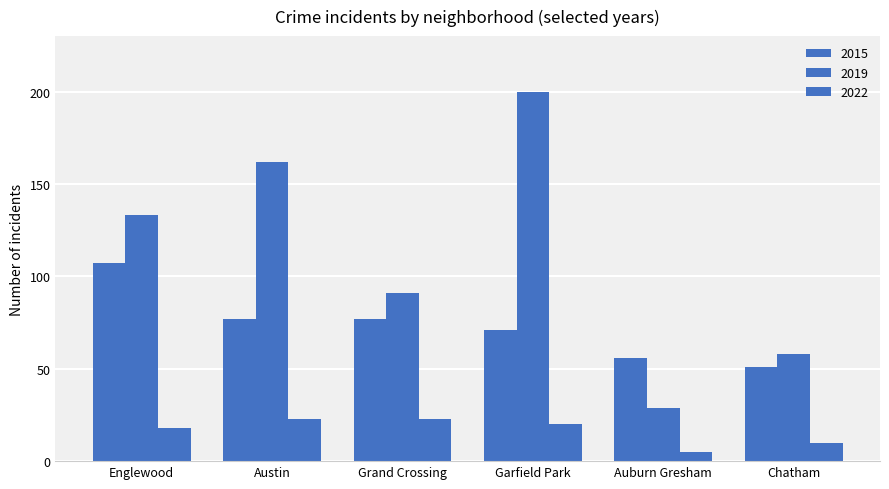

How many bars are there in each group?

3